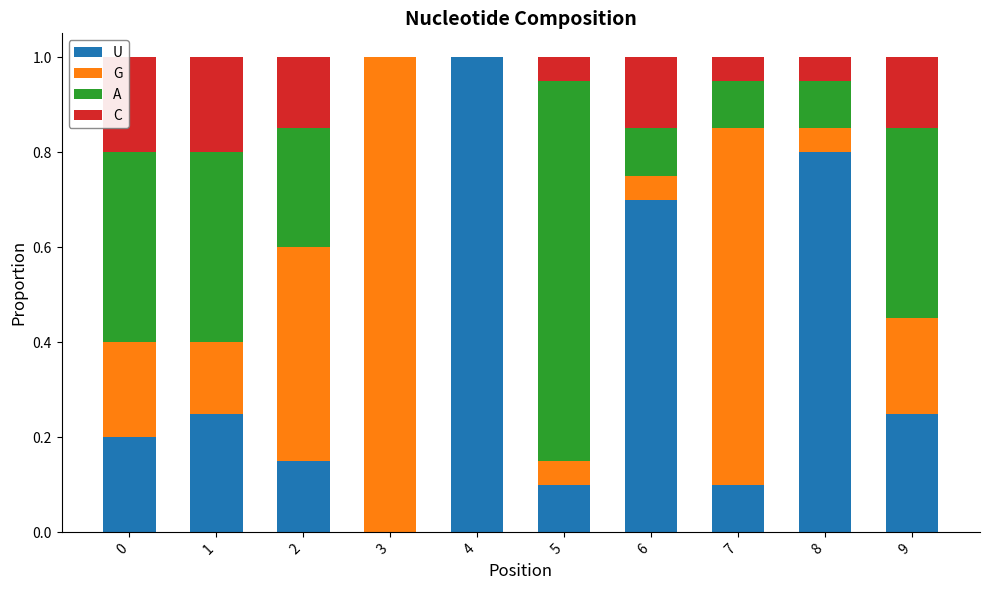

The U series shows 0.7 at 6. True or false?

True